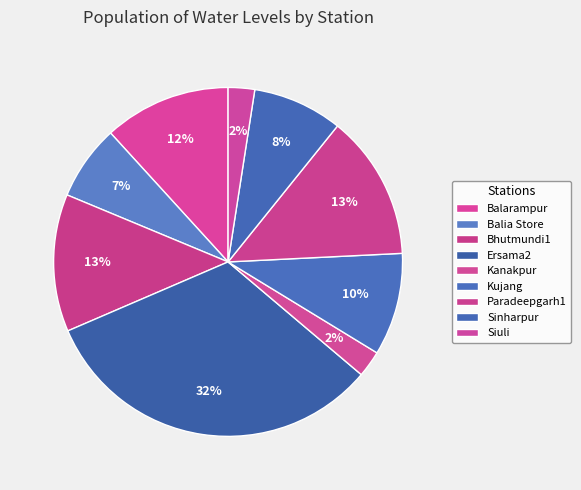

Is there any slice that represents more than half of the pie?

No